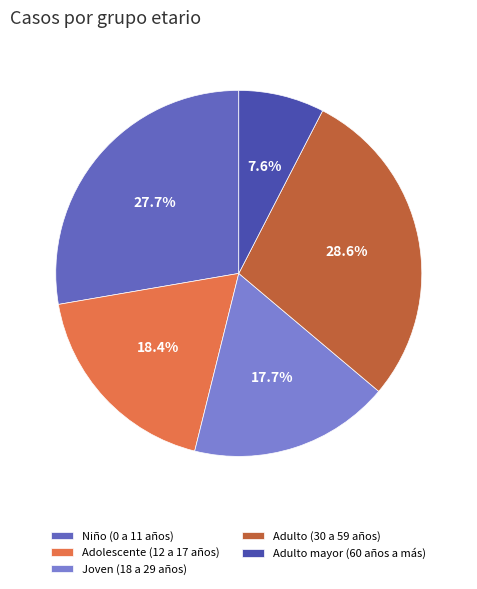

To the nearest percent, what is the average slice percentage?

20%